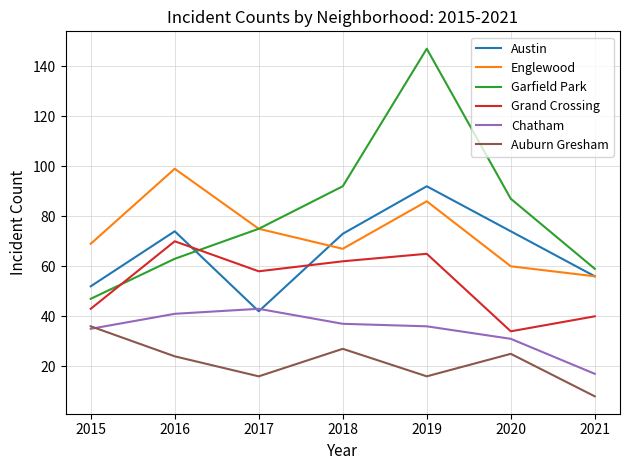

The Chatham series shows 37 at 2018. True or false?

True